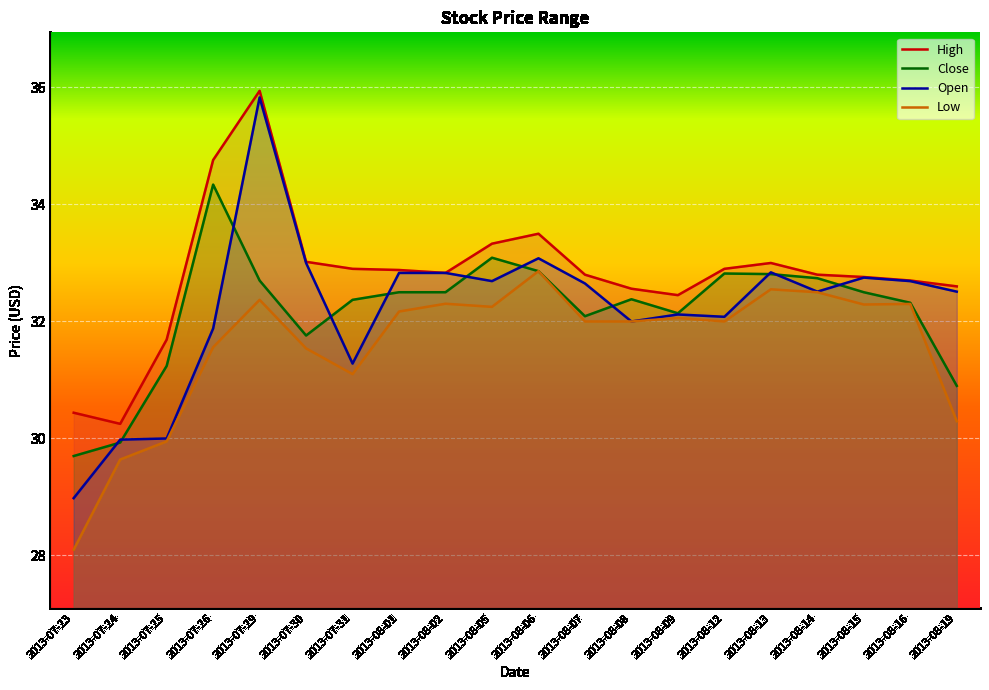

At which label is High closest to 33?

2013-08-13